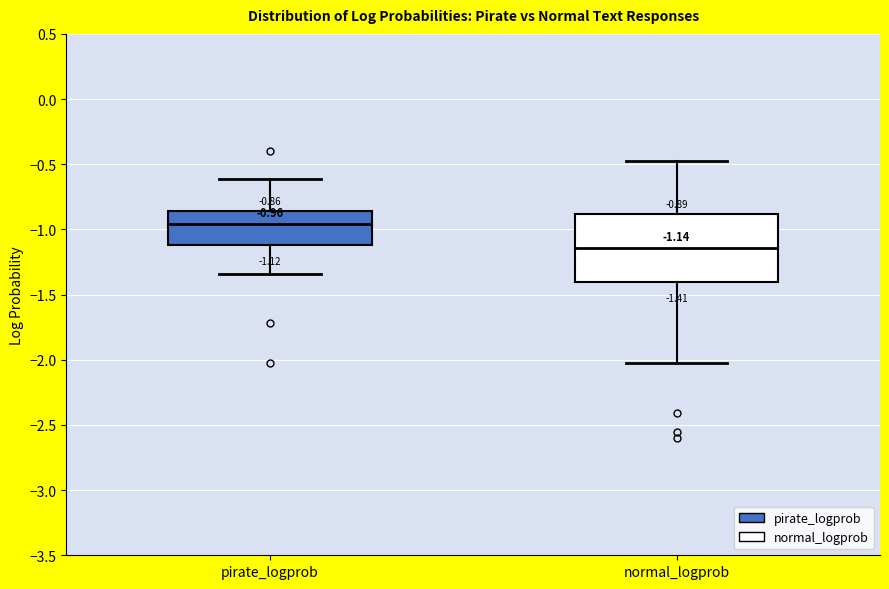

Which box is the tallest, from its lower edge to its upper edge?

normal_logprob